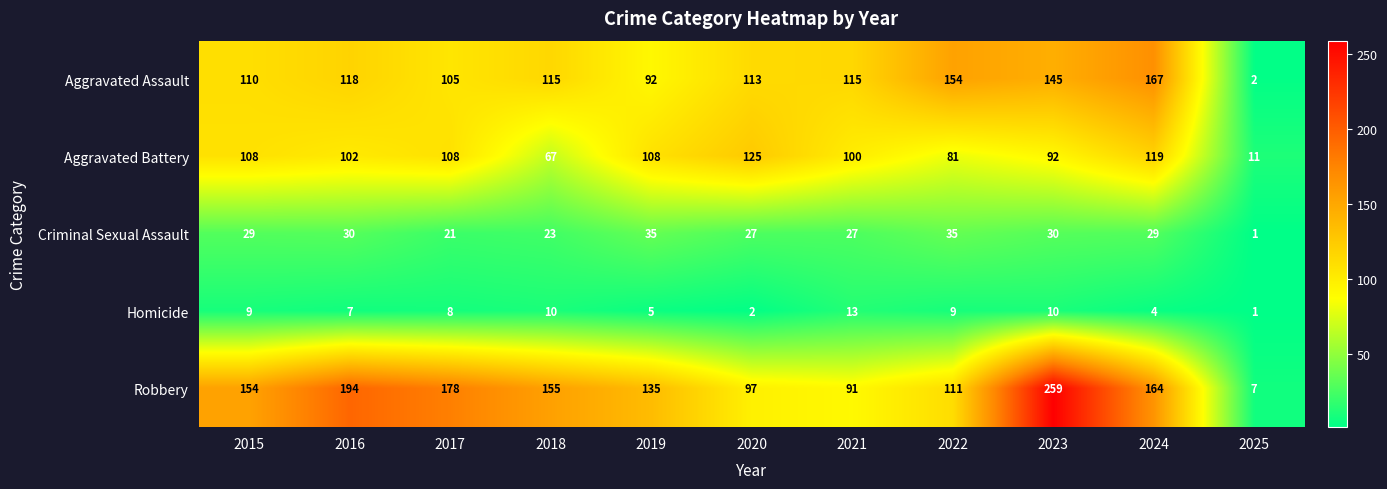

What is the total value across all series at 2019?

375